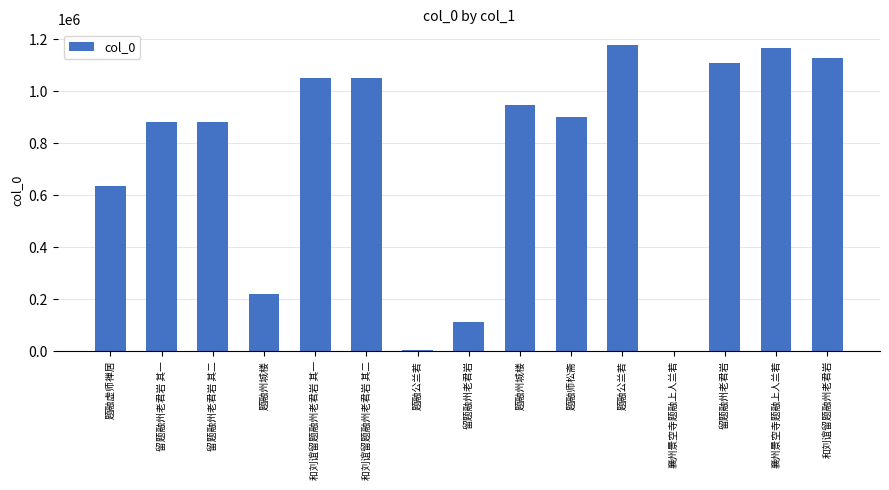

True or false: the data shows 4605 at 题融公兰若.

True